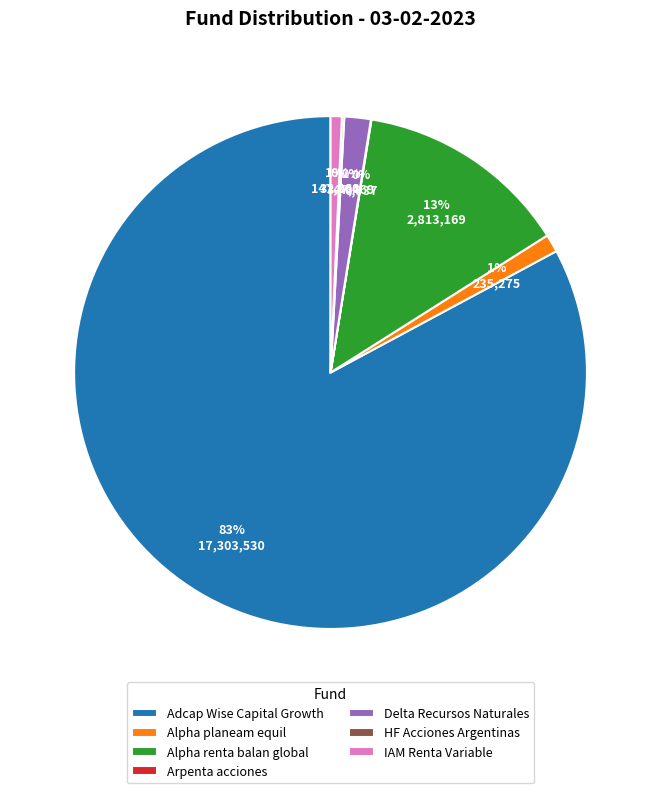

The Delta Recursos Naturales slice represents 2% of the pie. True or false?

True